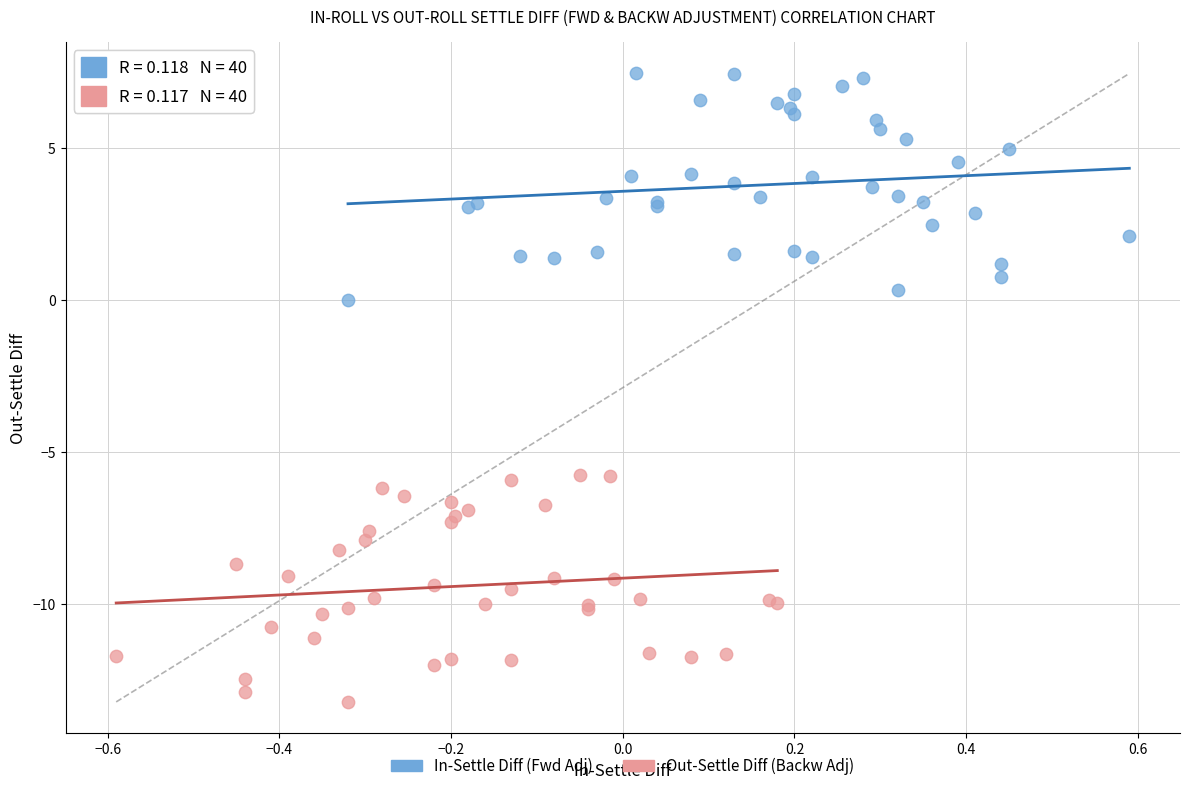

Which series contains the highest Y value?

In-Settle Diff (Fwd Adj)